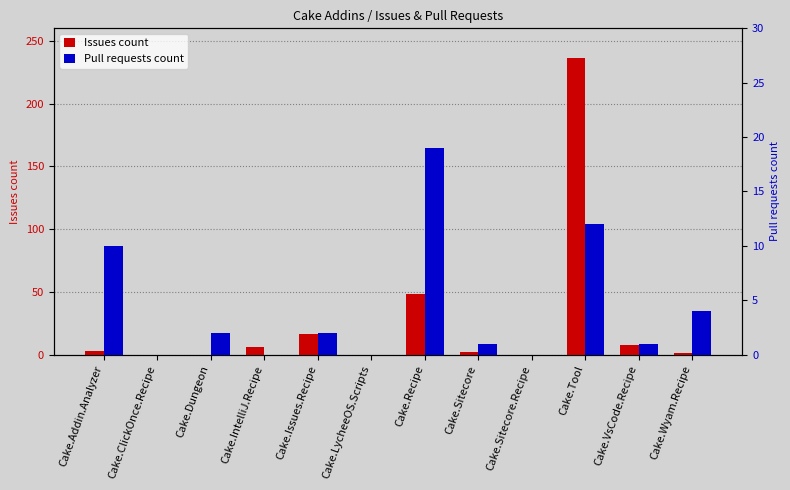

What is the difference between the Pull requests count values at Cake.ClickOnce.Recipe and Cake.Addin.Analyzer?

10